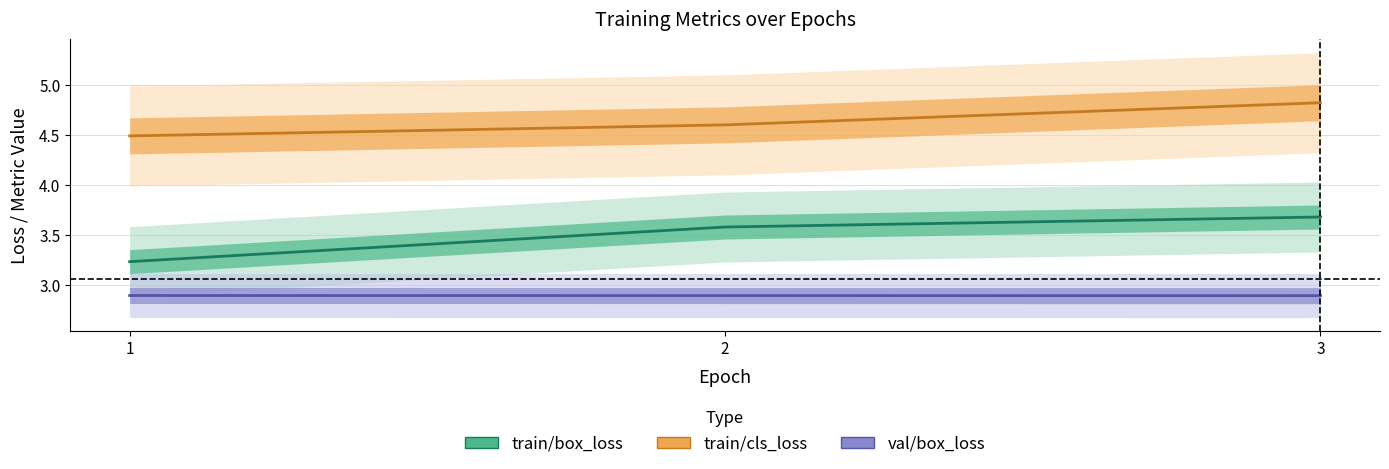

Reading right to left, transcribe all the data shown in this chart.

train/box_loss: 3.7	3.6	3.2
train/cls_loss: 4.8	4.6	4.5
val/box_loss: 2.9	2.9	2.9